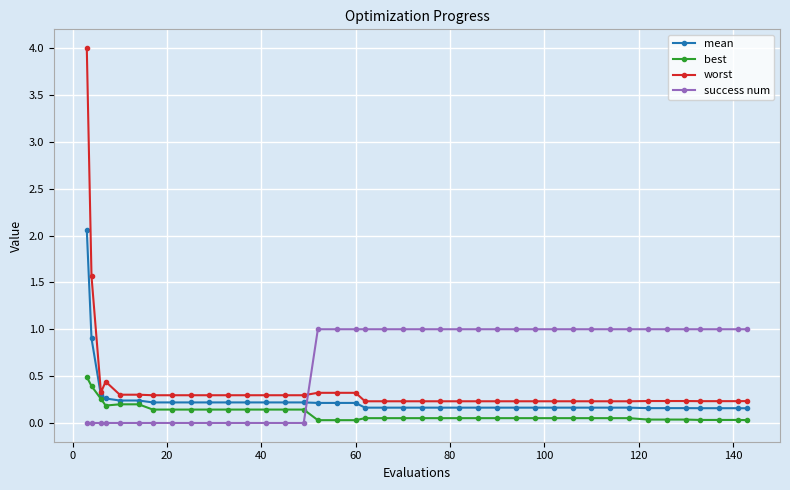

Which series has the widest spread of values?

worst